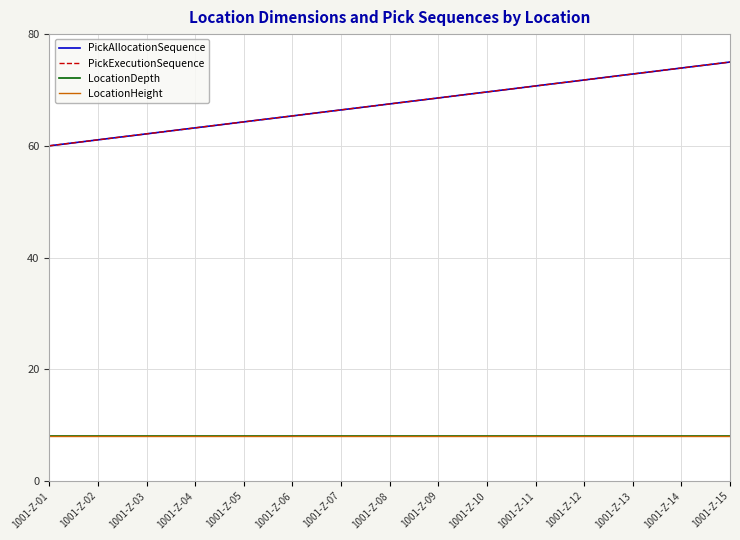

Between 1001-Z-05 and 1001-Z-08, which series saw the biggest shift?

PickAllocationSequence